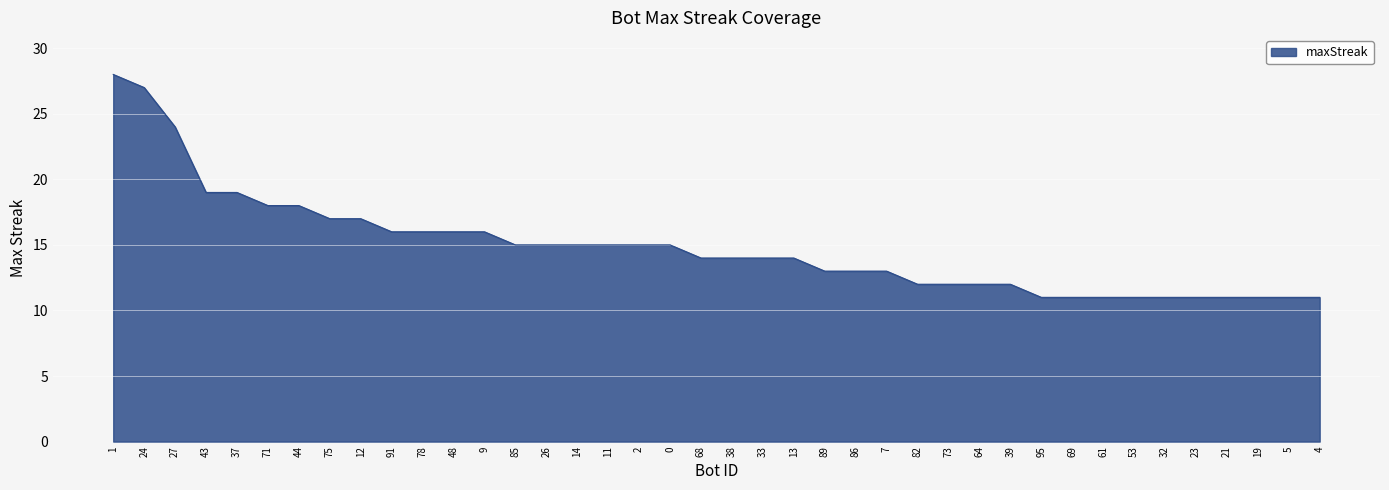

What is the difference between the values at 73 and 43?

7